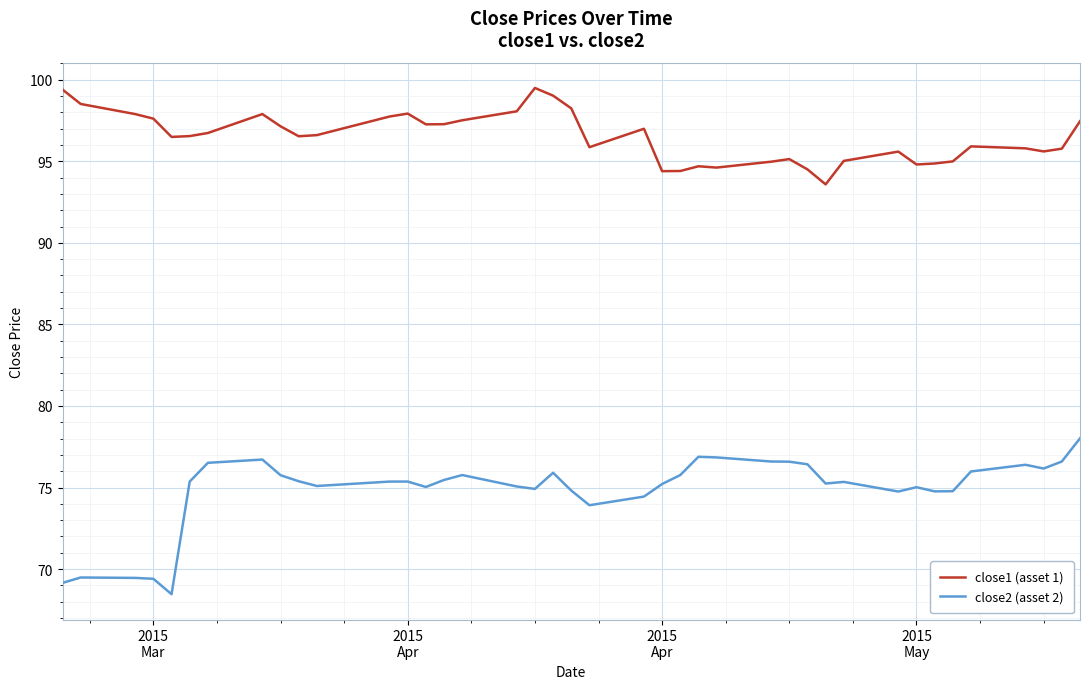

Which series has the widest spread of values?

close2 (asset 2)